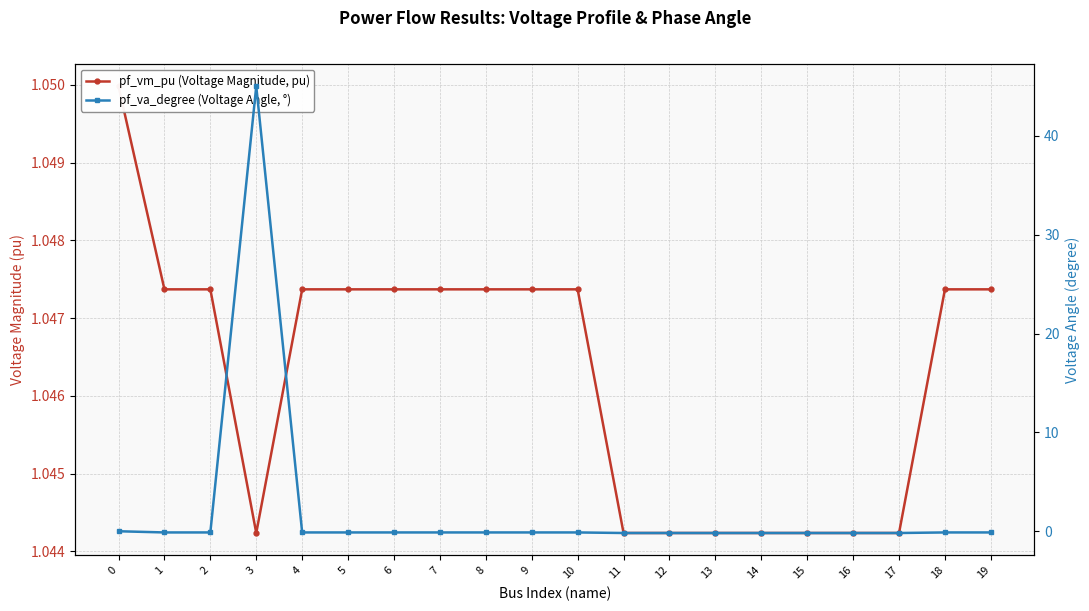

At 7, list the series in order from smallest to largest.

pf_va_degree (Voltage Angle, °), pf_vm_pu (Voltage Magnitude, pu)